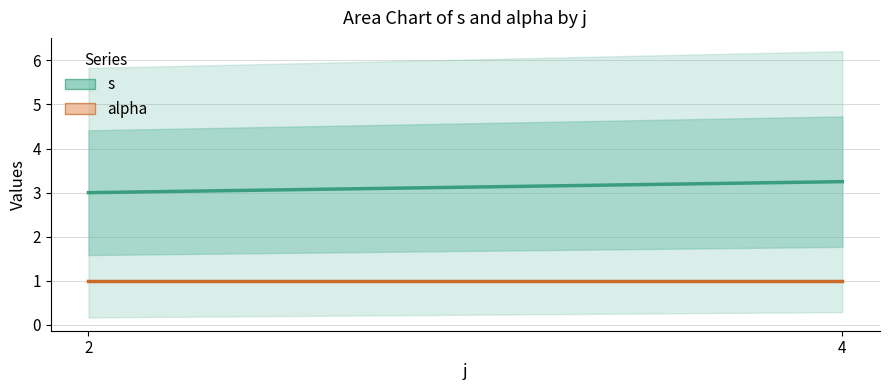

Between 2 and 4, which is larger?

4